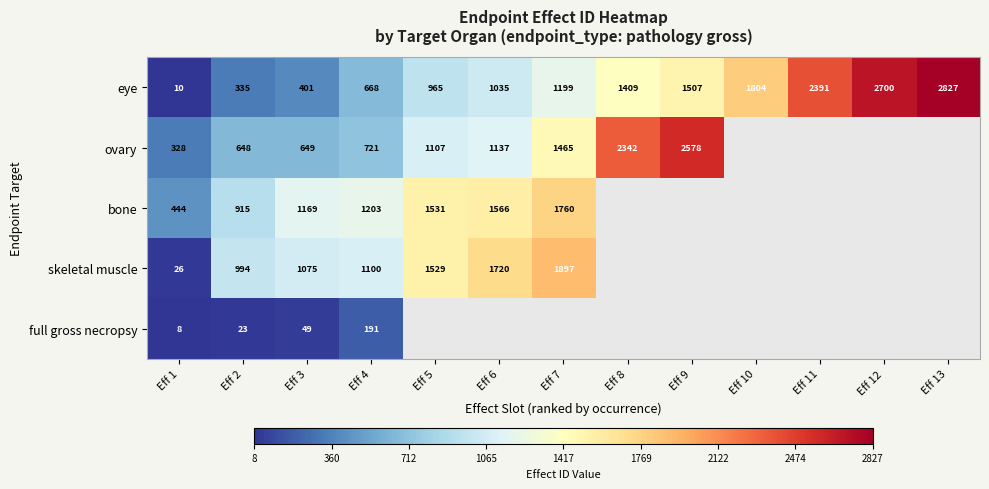

Is it true that ovary equals 495 at Eff 1?

False